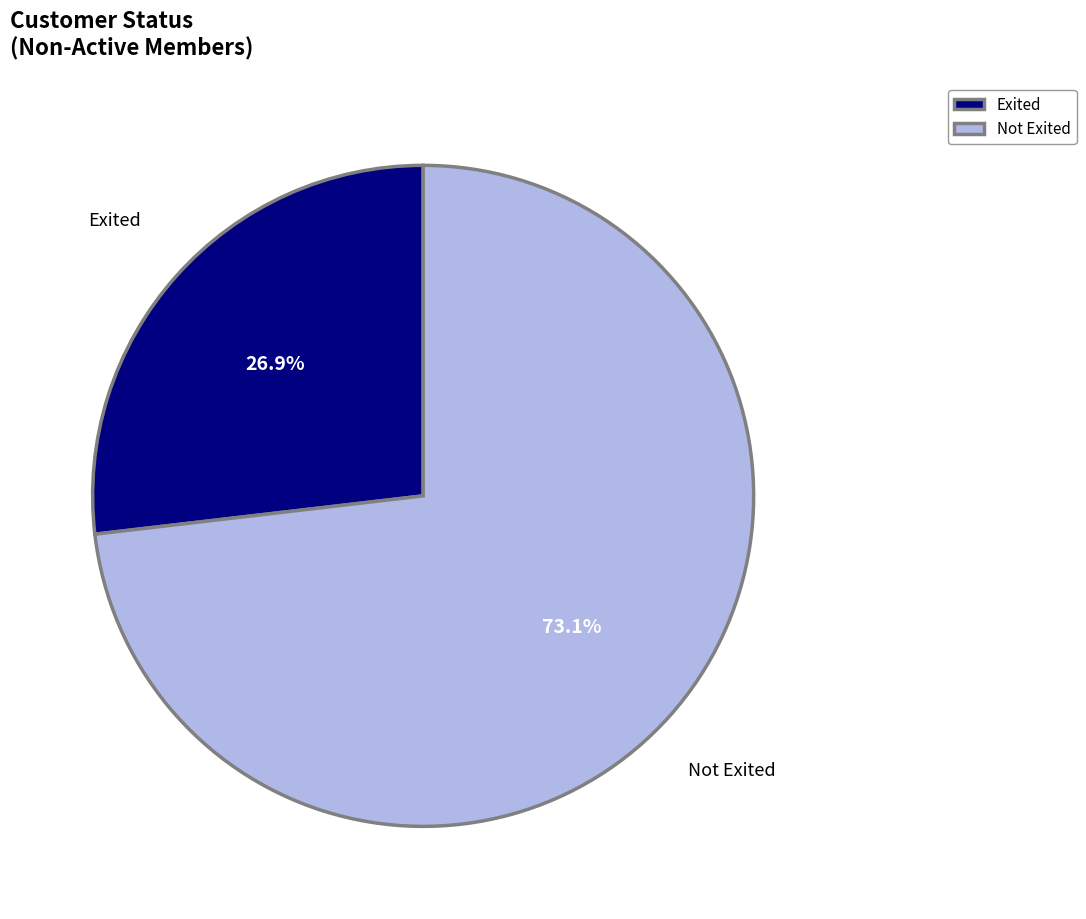

Combined, do Exited and Not Exited account for over 50%?

Yes